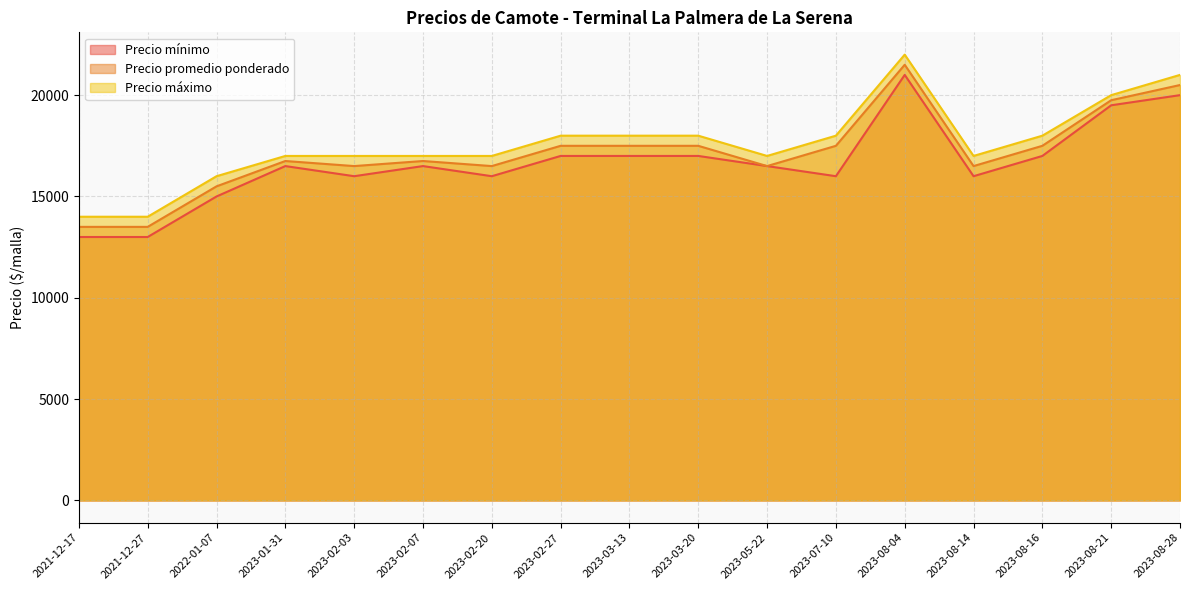

Which series changed the most between 2023-02-20 and 2023-03-20?

Precio mínimo